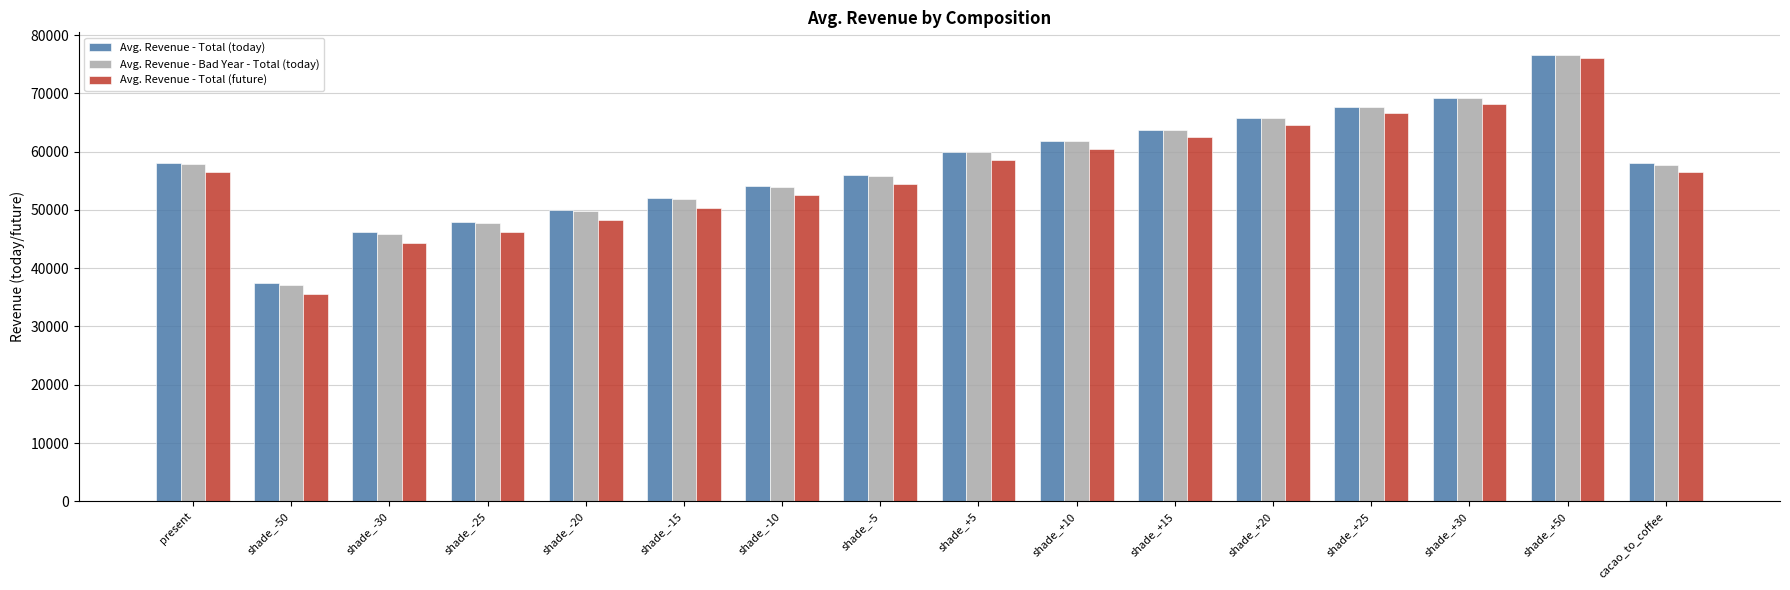

What is the difference between the highest and lowest values at shade_-50?

1900.0